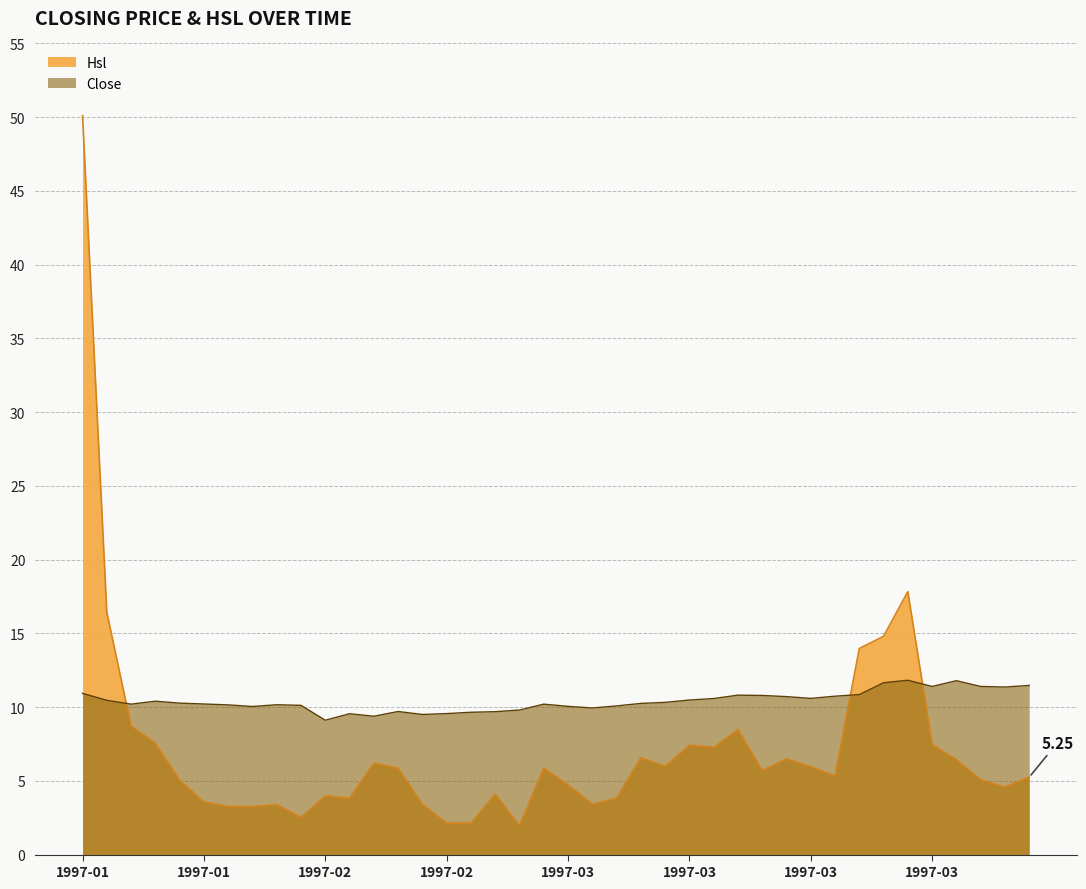

How many values in the Close series exceed 10?

30